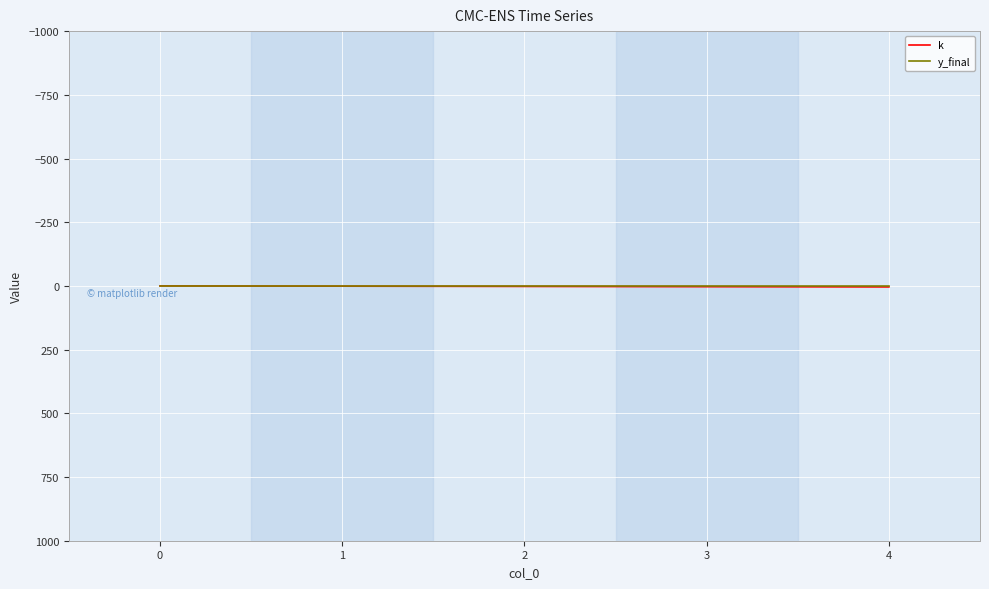

What are all the series names shown in the legend?

k, y_final